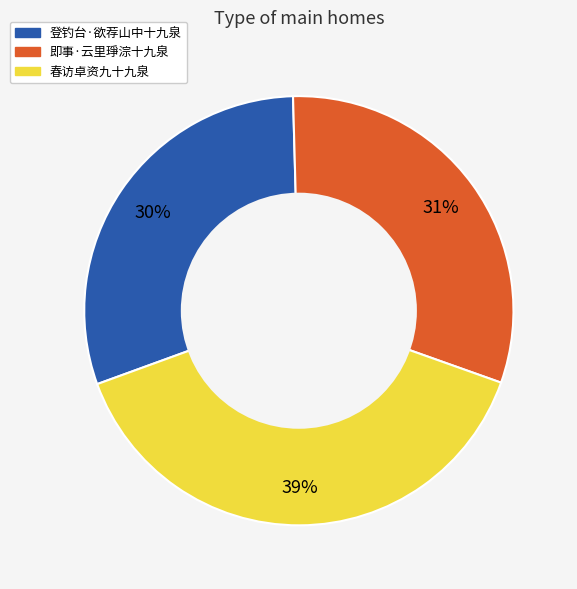

The 登钓台·欲荐山中十九泉 slice represents 30% of the pie. True or false?

True